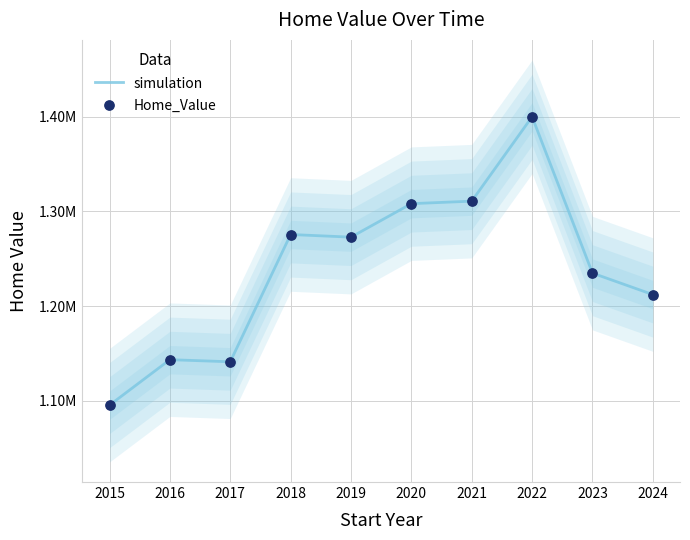

Is the value of simulation at 2019 greater than the value of Home_Value at 2022?

No